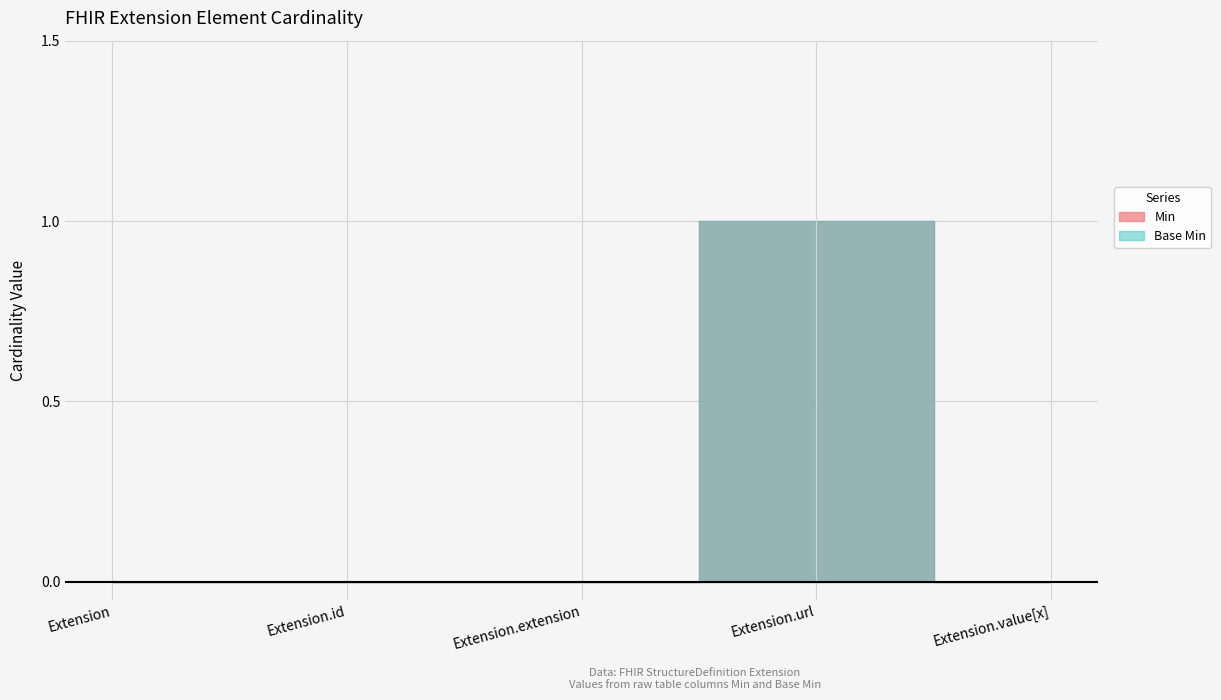

True or false: Min and Base Min cross at least once.

False